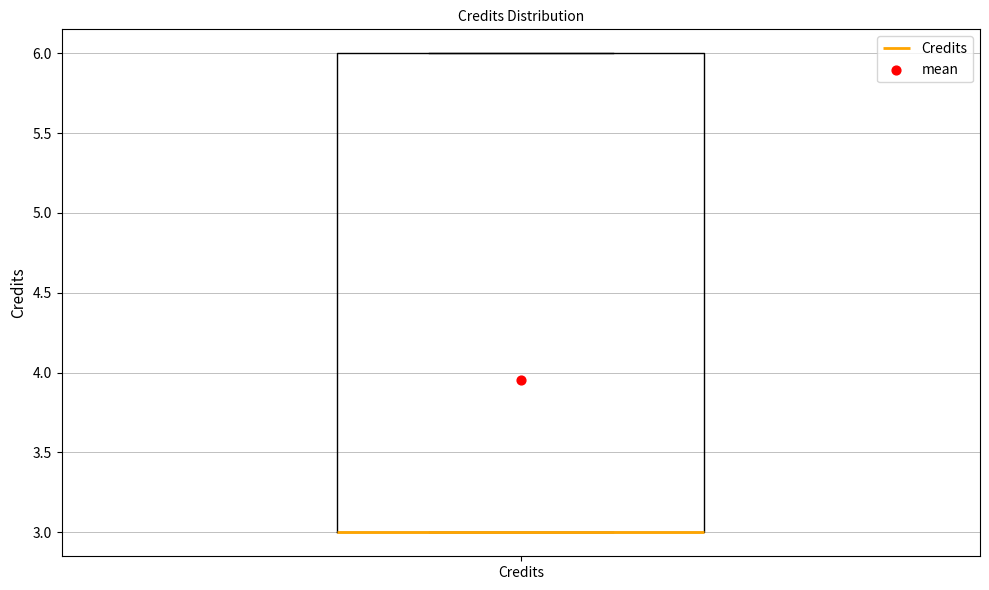

Where is the upper edge of the box for Credits on the y-axis? The values are not printed on the chart, so give them approximately, as read against the axis.

6